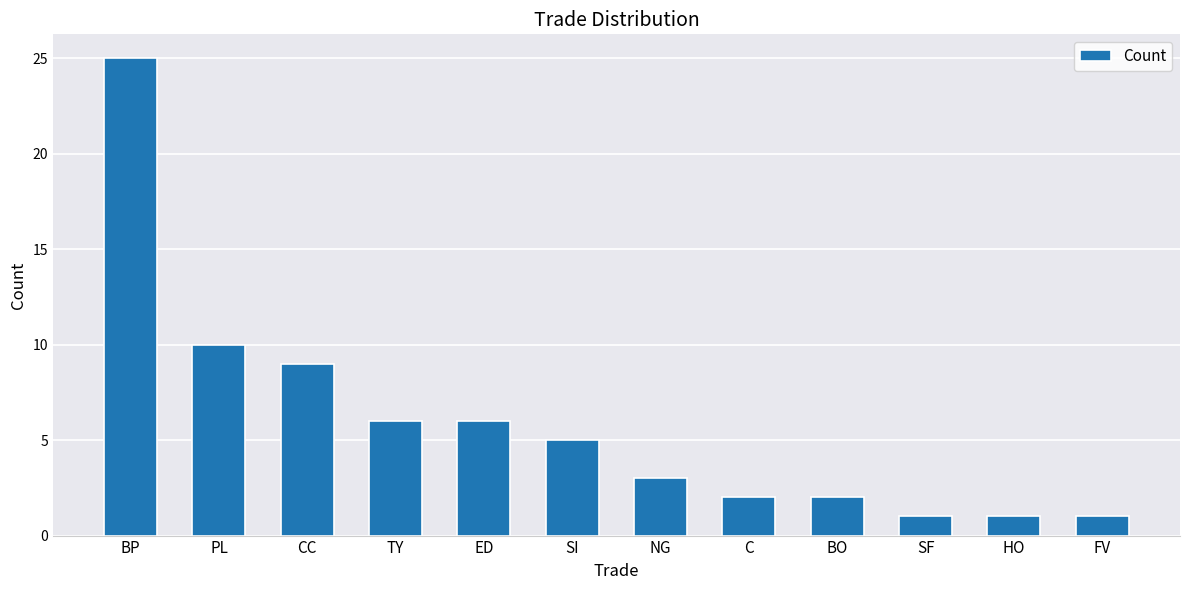

What is the sum of all values?

71